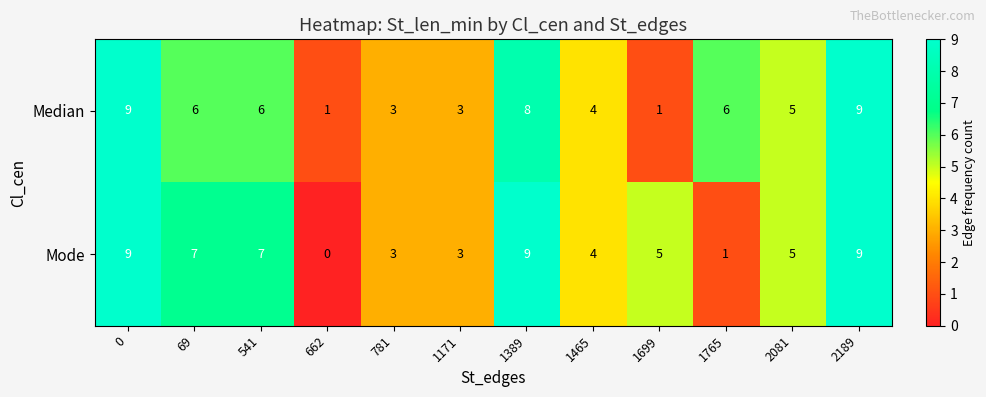

Which label corresponds to the smallest value in the chart?

662